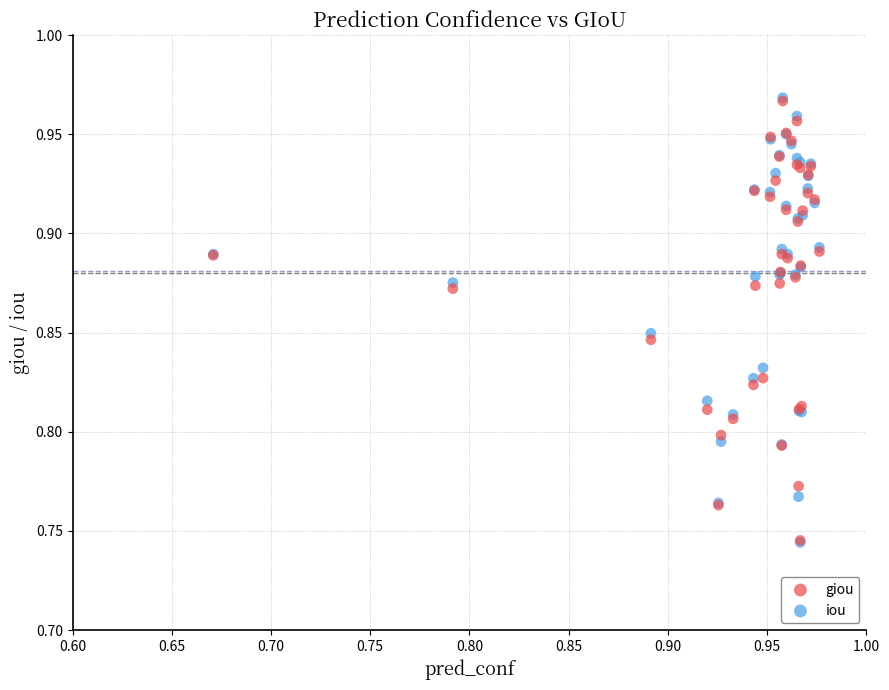

What are all the series names shown in the legend?

giou, iou